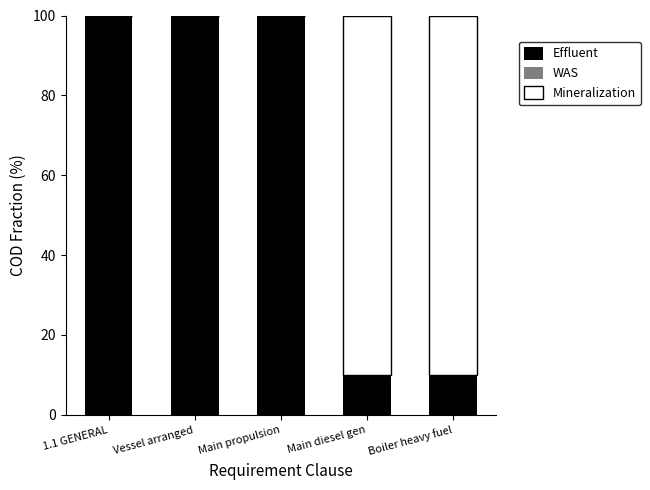

True or false: Effluent has a value of 17 at Boiler heavy fuel.

False